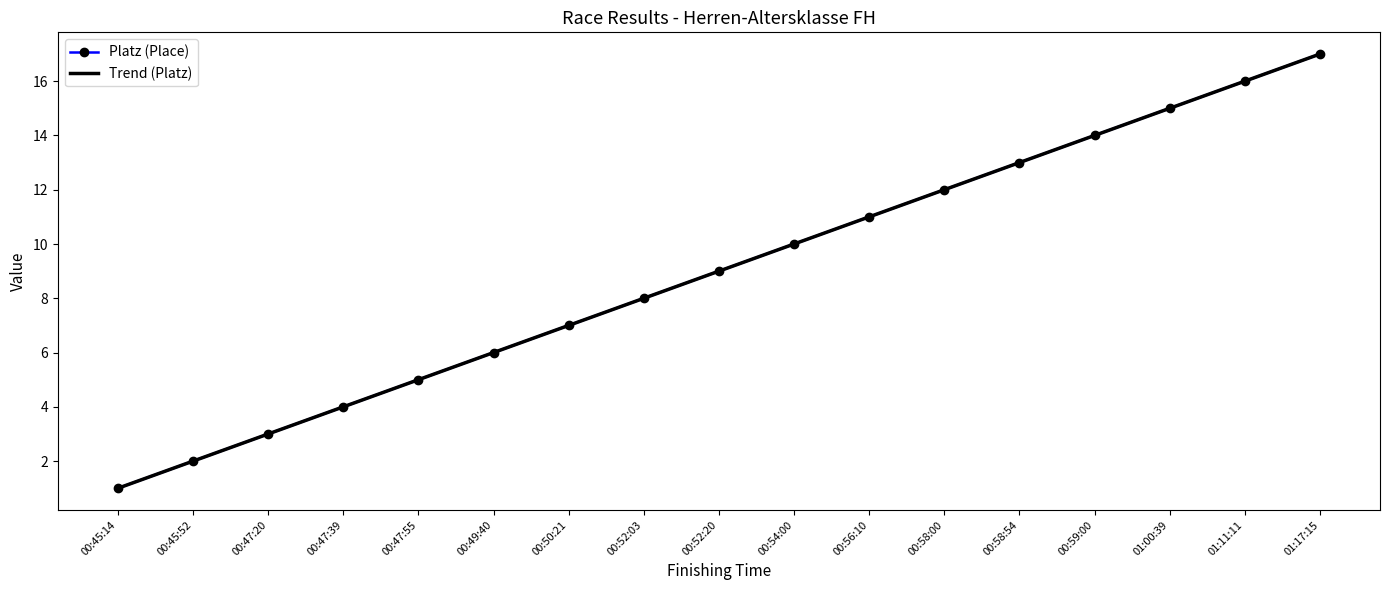

True or false: Trend (Platz) has more than 1 interior local peaks.

False